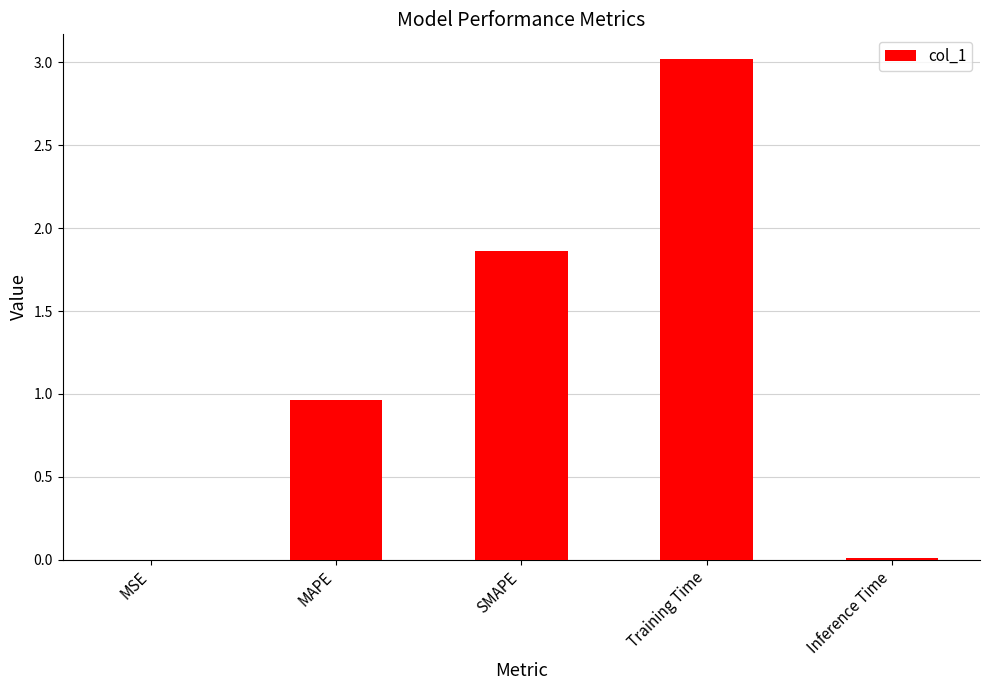

Read the value at Training Time.

3.0